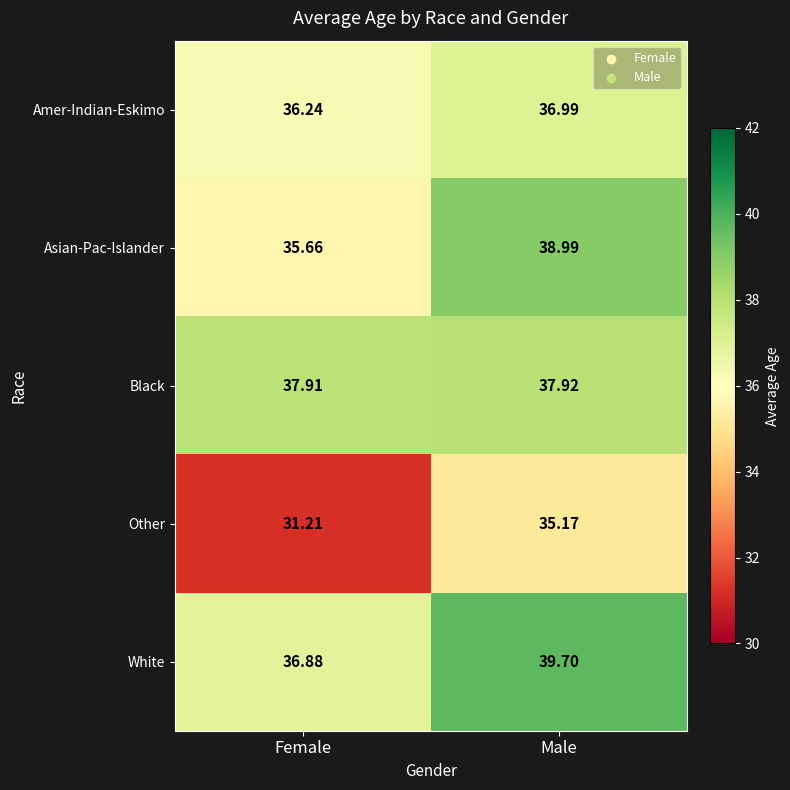

At Female, list the series in order from largest to smallest.

Black, White, Amer-Indian-Eskimo, Asian-Pac-Islander, Other